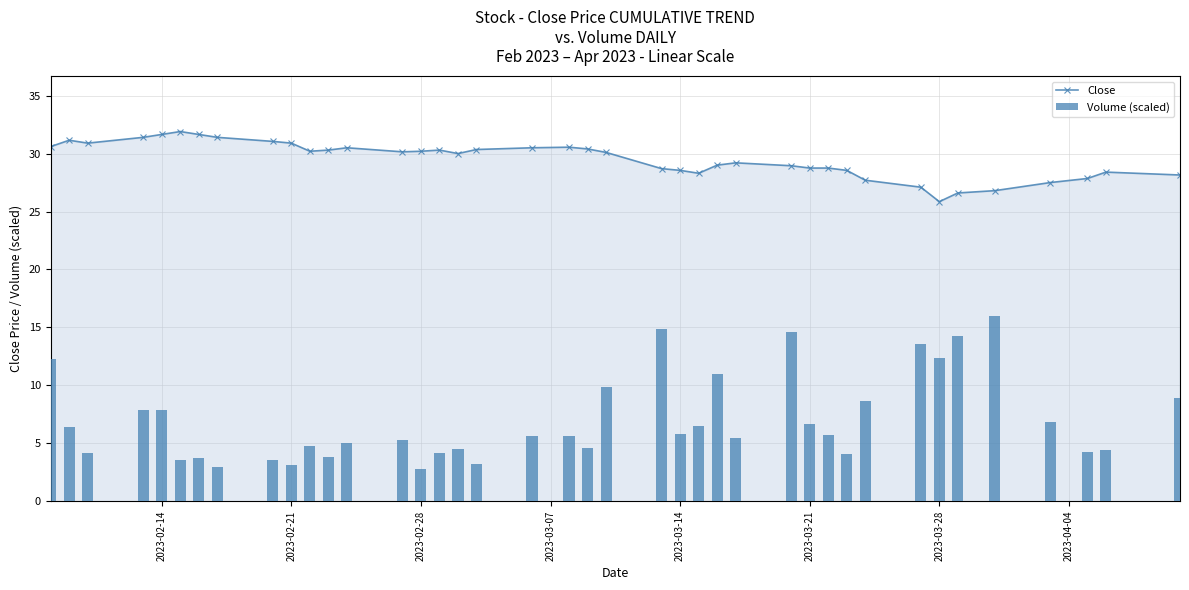

What is the average value of the Close series?

29.5